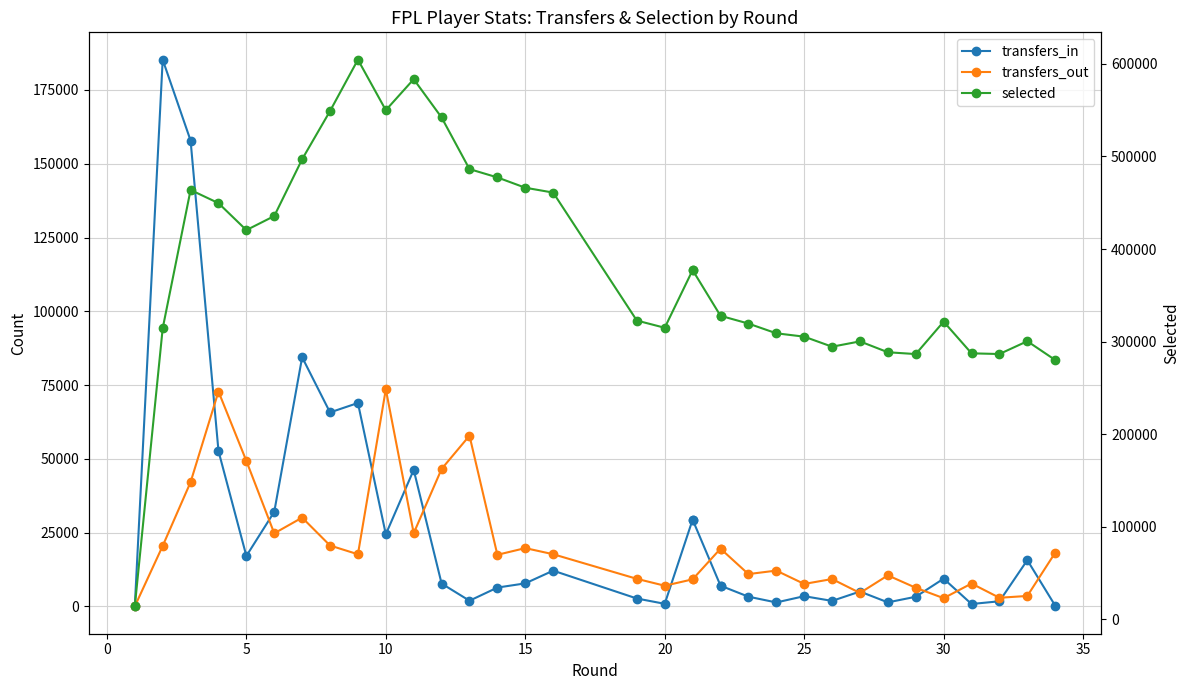

How many interior local peaks does the selected series have?

6